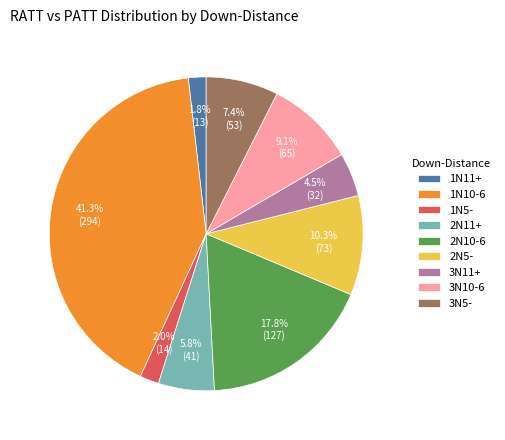

To the nearest percent, what is the difference between the 2N11+ and 2N10-6 slice percentages?

12%